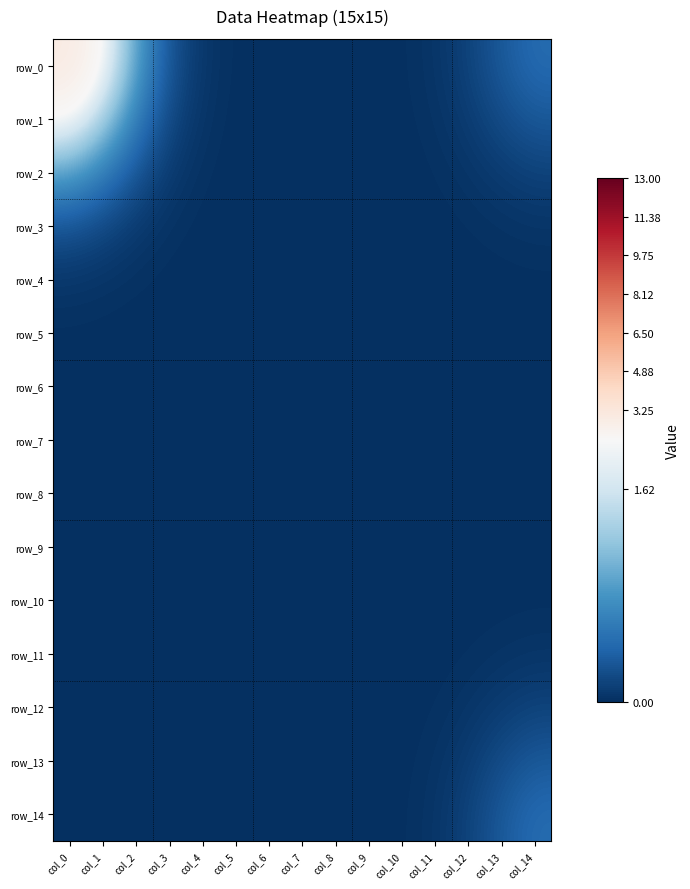

Rank the series at col_10 from highest to lowest value.

row_0, row_14, row_1, row_13, row_2, row_12, row_3, row_11, row_4, row_10, row_5, row_9, row_6, row_8, row_7